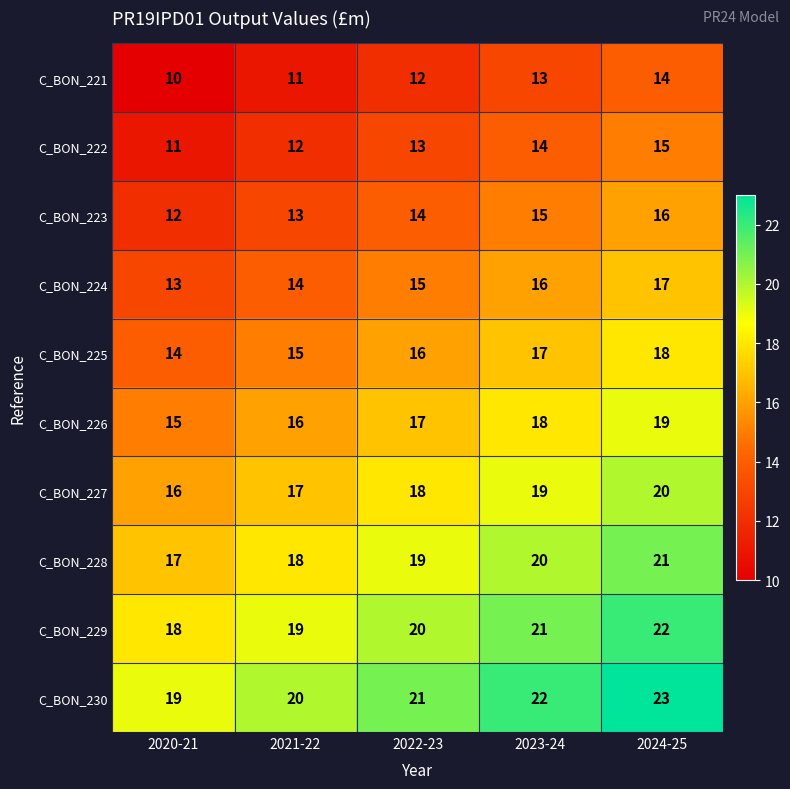

Rank the series by their maximum value, from highest to lowest.

C_BON_230, C_BON_229, C_BON_228, C_BON_227, C_BON_226, C_BON_225, C_BON_224, C_BON_223, C_BON_222, C_BON_221